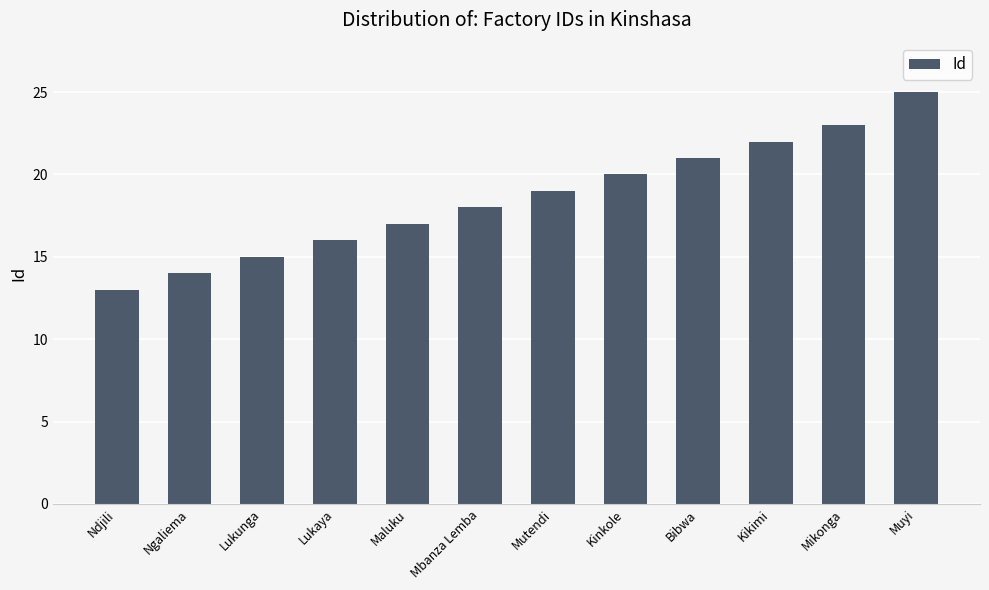

What is the difference between the values at Kikimi and Mbanza Lemba?

4